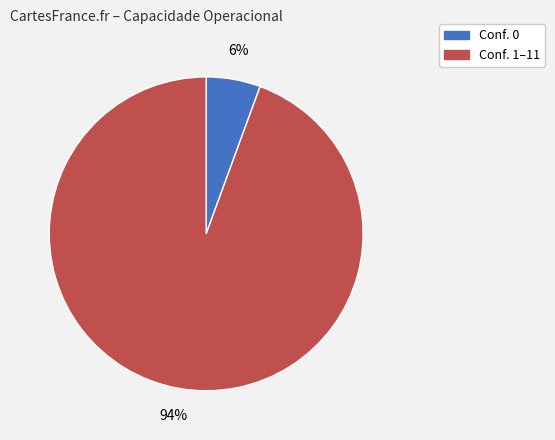

Is there a majority slice in this chart?

Yes